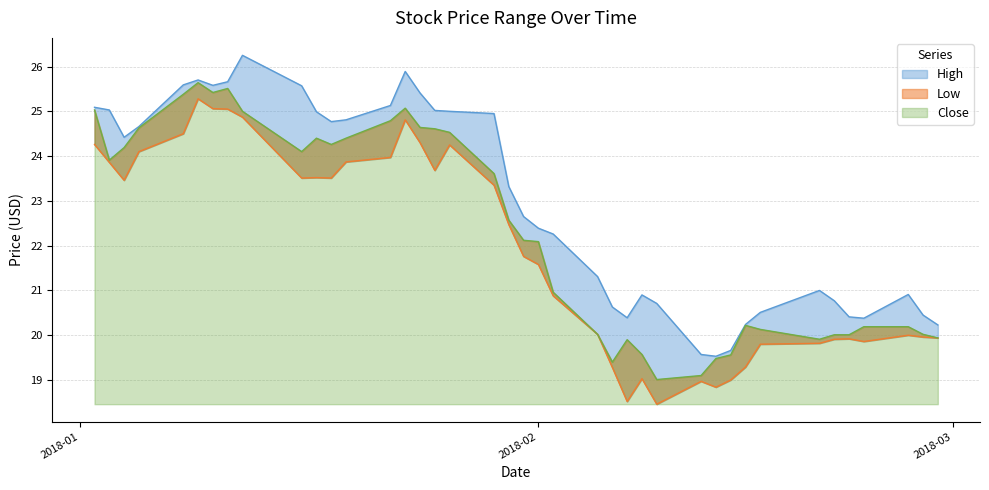

True or false: Low and Close intersect in this chart.

False